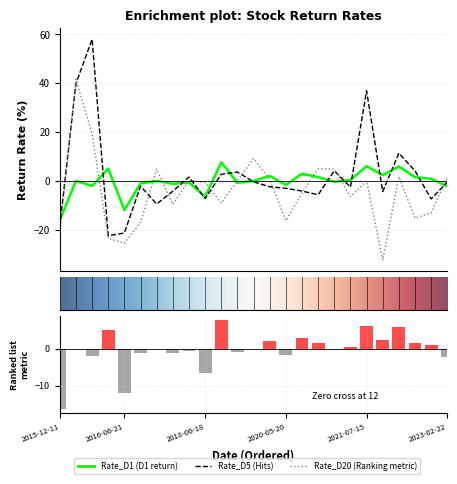

The Rate_D1 series shows 9.3 at 2016-06-09. True or false?

False